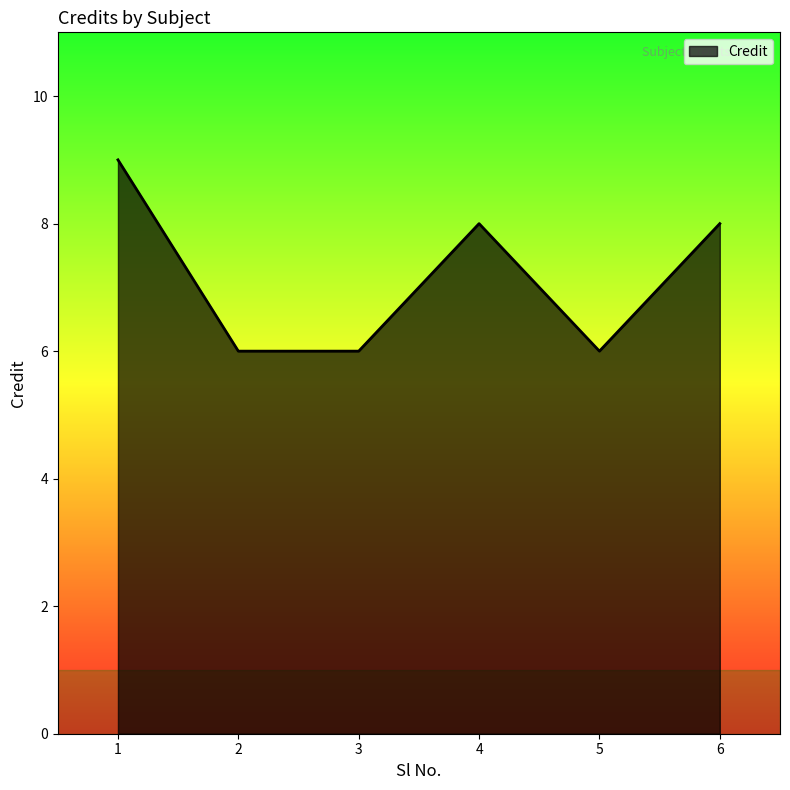

The value at 3 is 10. True or false?

False